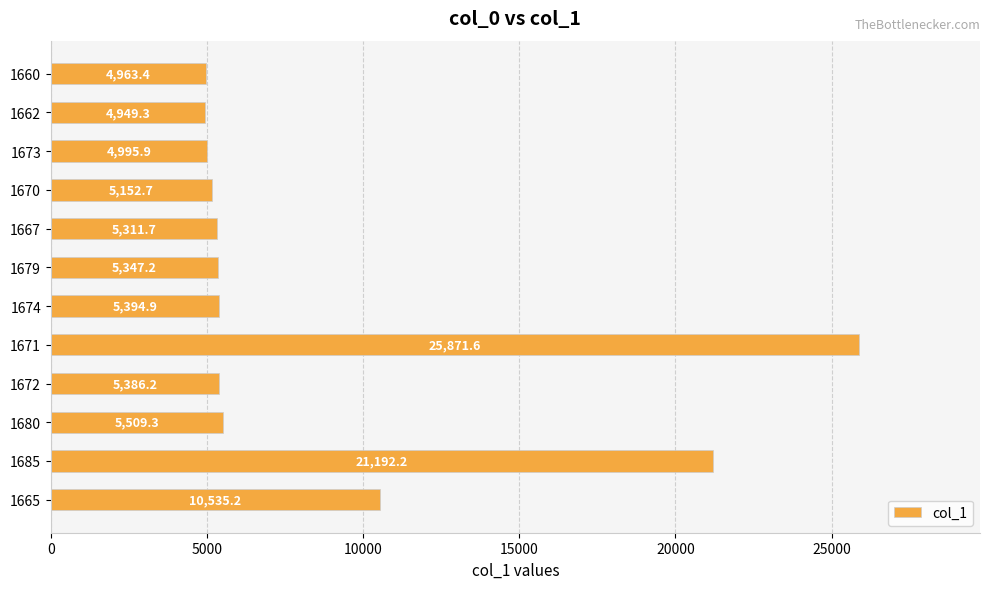

Reading top to bottom, list all the values displayed in this chart.

4963.4	4949.3	4995.9	5152.7	5311.7	5347.2	5394.9	25871.6	5386.2	5509.3	21192.2	10535.2